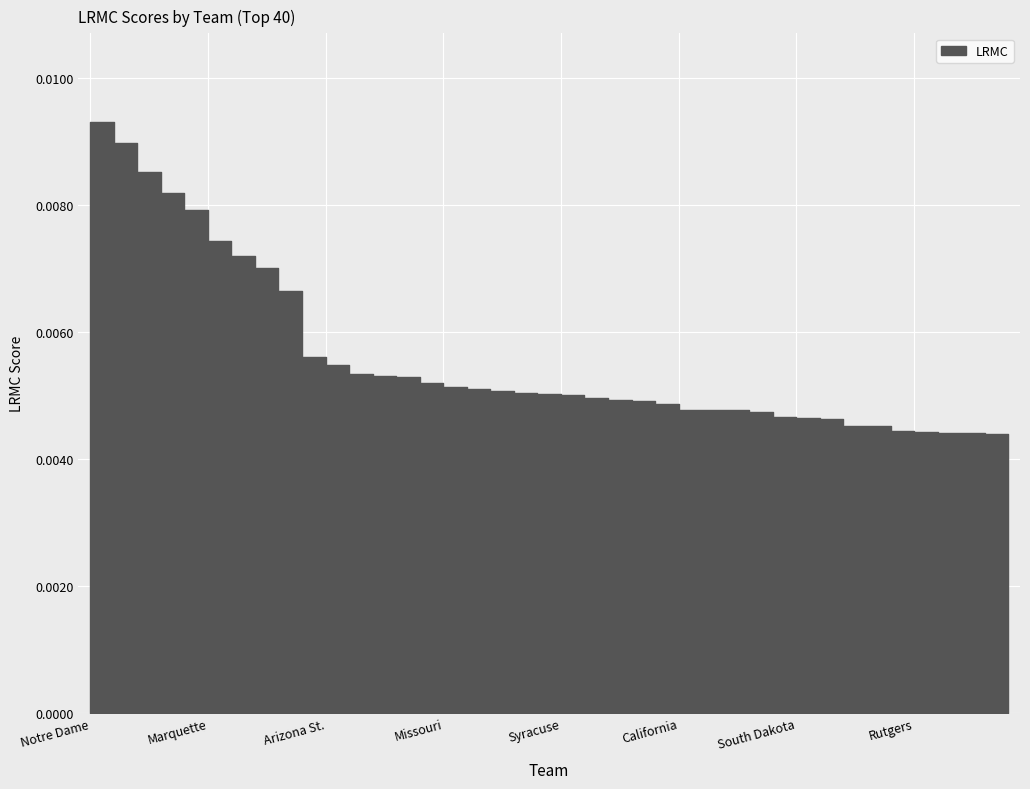

The chart shows a value of 0.0 at Central Mich.. True or false?

False